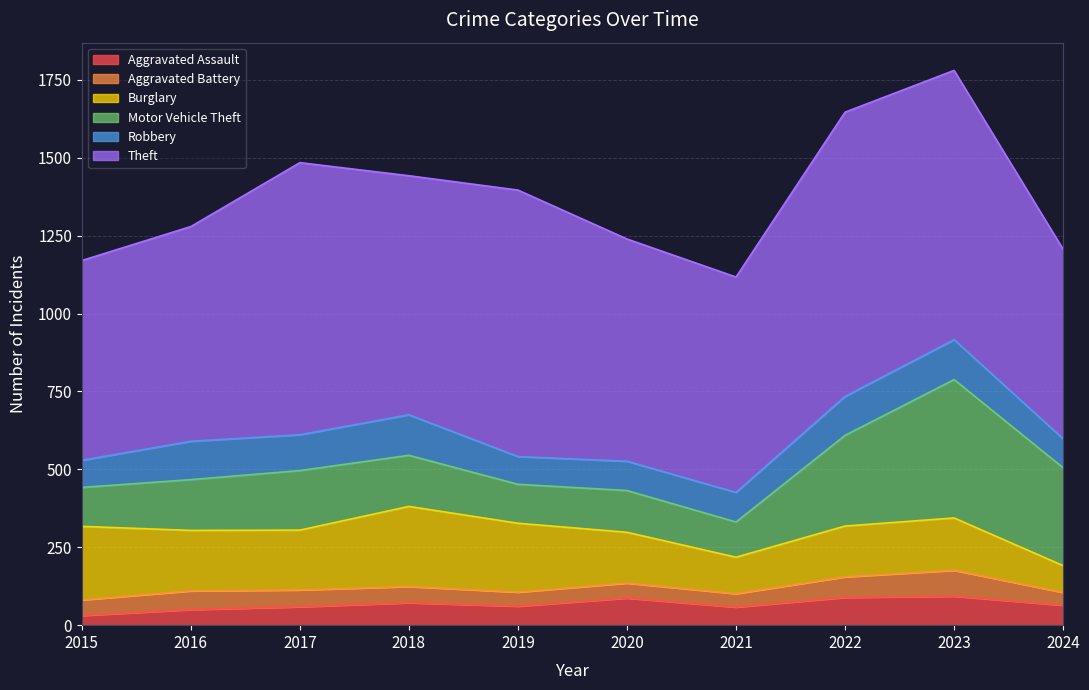

Reading left to right, list all the values displayed in this chart.

Aggravated Assault: 31	50	59	72	61	87	58	89	93	64
Aggravated Battery: 50	60	54	52	45	48	43	66	83	41
Burglary: 236	194	192	257	221	163	117	163	168	86
Motor Vehicle Theft: 125	163	191	164	125	134	113	291	444	314
Robbery: 87	123	115	130	89	94	95	125	128	93
Theft: 641	689	873	767	855	713	691	912	864	608